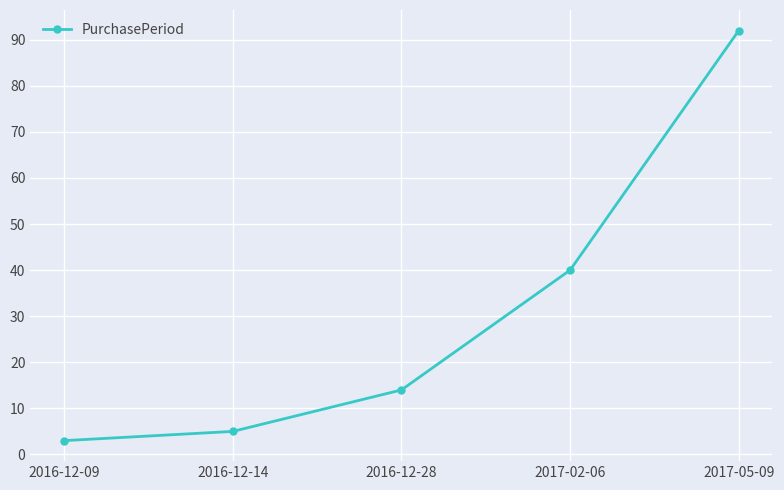

List the labels in order of value, smallest first.

2016-12-09, 2016-12-14, 2016-12-28, 2017-02-06, 2017-05-09